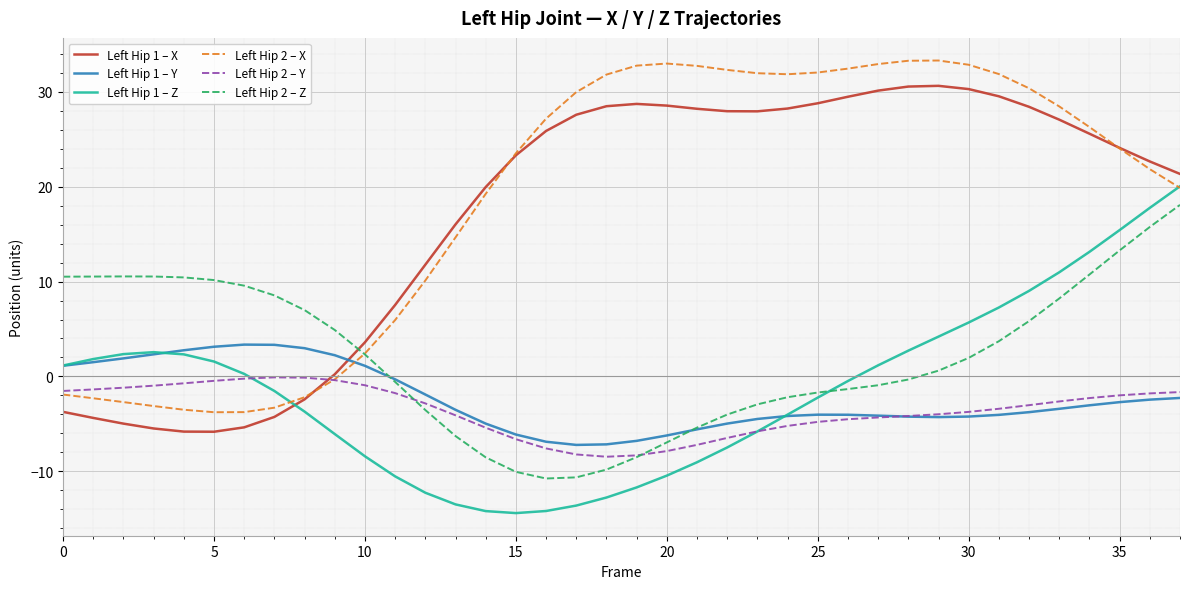

What is the smallest value displayed?

-14.4